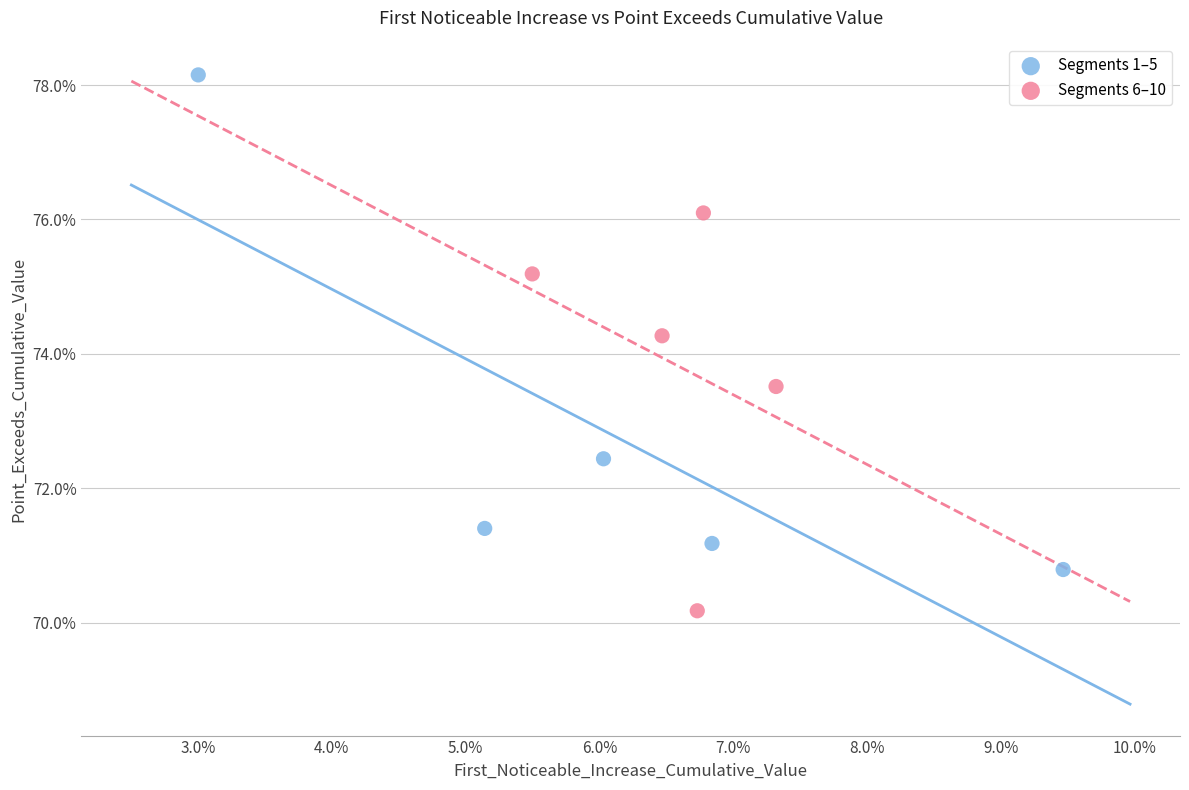

What are all the series names shown in the legend?

Segments 1–5, Segments 6–10